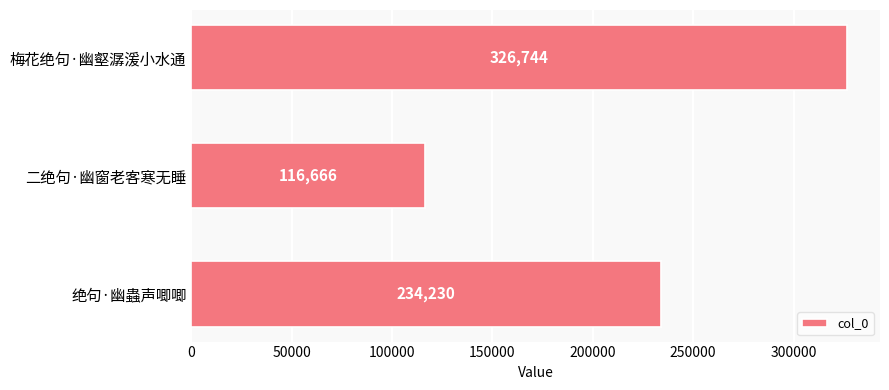

The chart shows a value of 333350 at 绝句·幽蟲声唧唧. True or false?

False